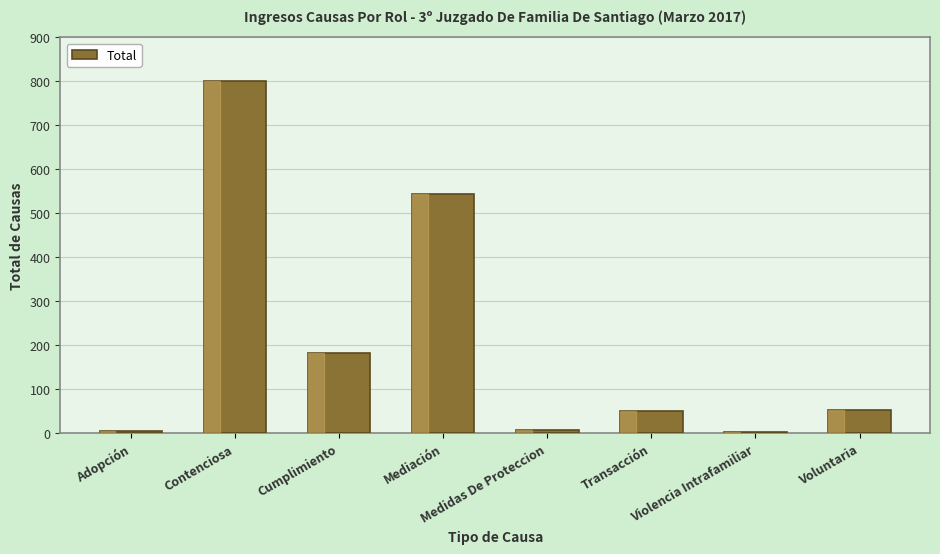

Does the chart contain any negative values?

No